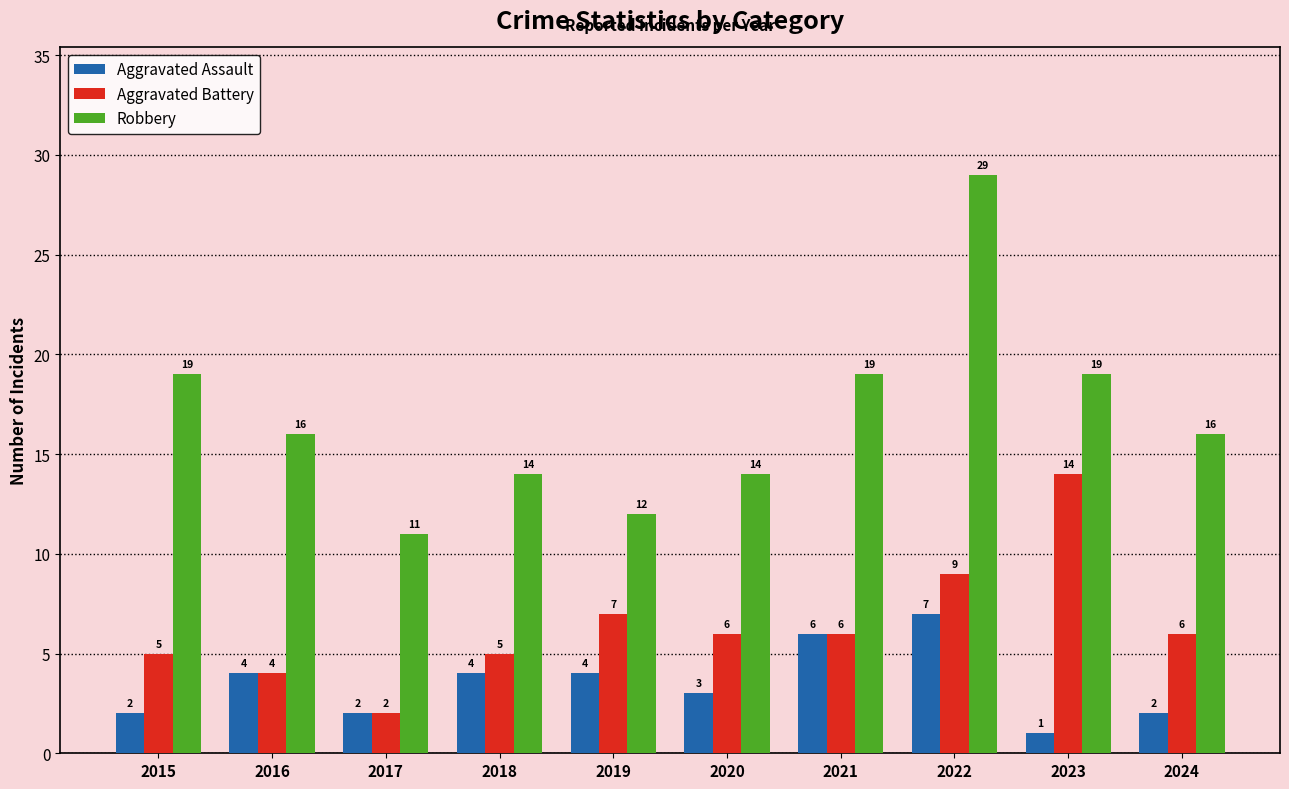

The value of Aggravated Battery at 2024 is 6. True or false?

True